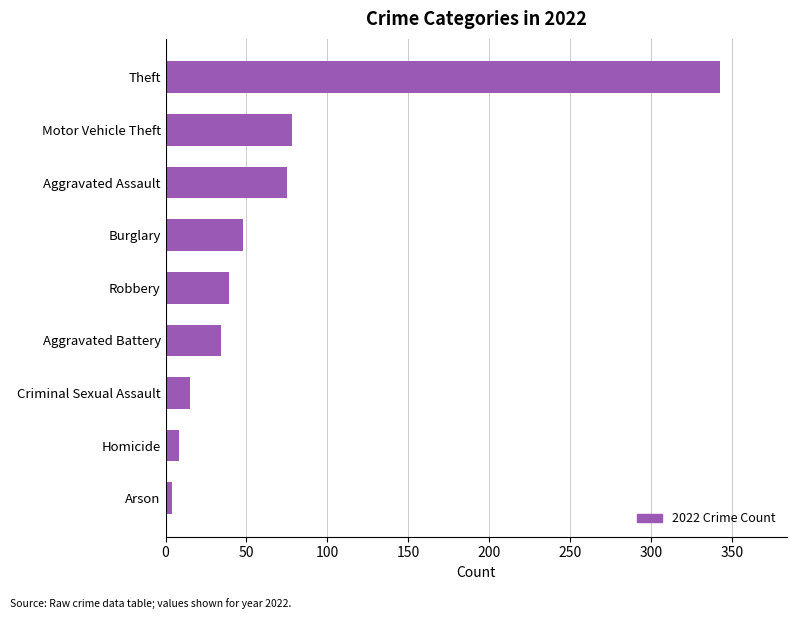

Reading top to bottom, what are all the values shown in this chart?

Theft=343	Motor Vehicle Theft=78	Aggravated Assault=75	Burglary=48	Robbery=39	Aggravated Battery=34	Criminal Sexual Assault=15	Homicide=8	Arson=4